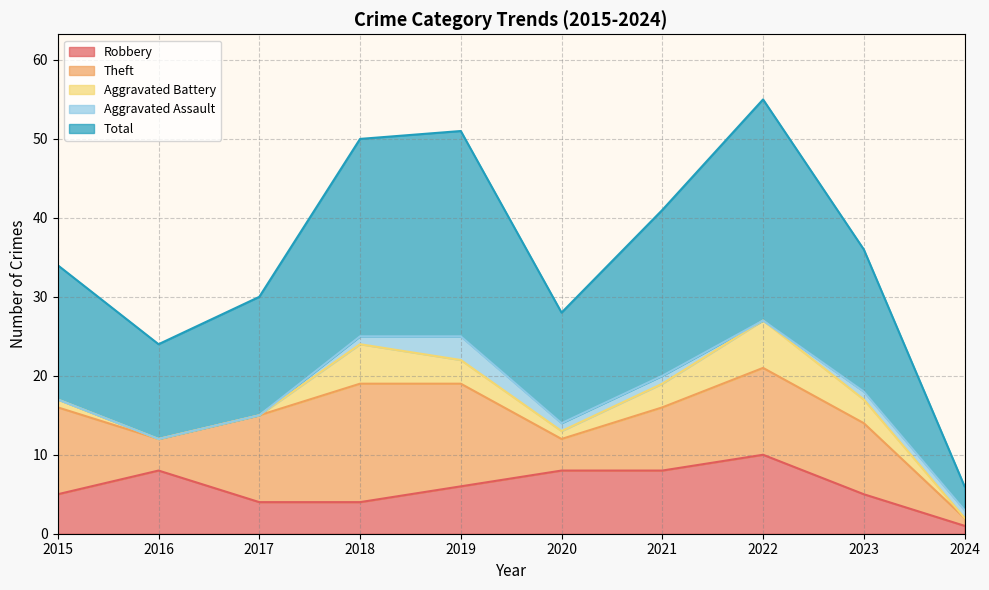

Count the number of categories in the chart.

10